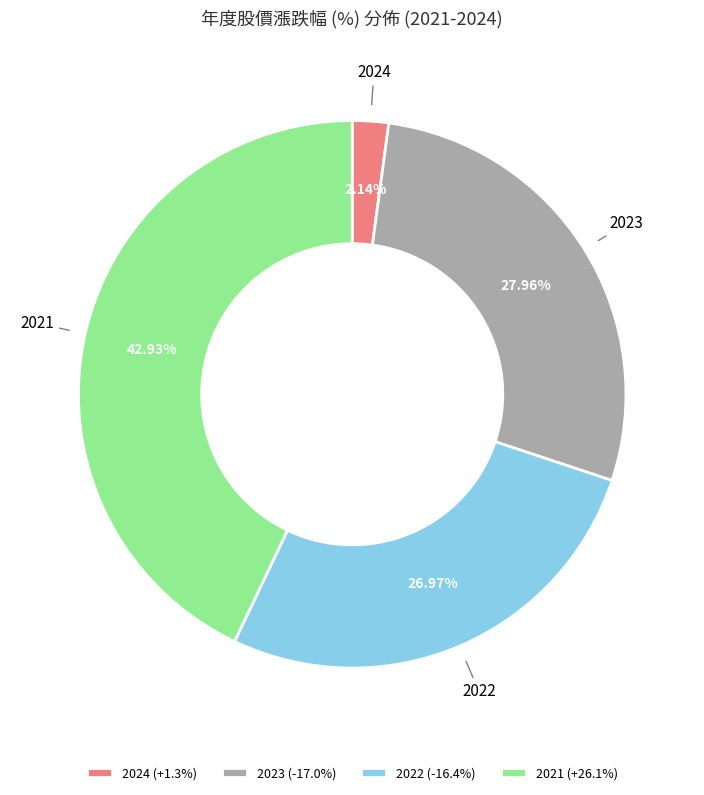

To the nearest percent, what is the average slice percentage?

25%